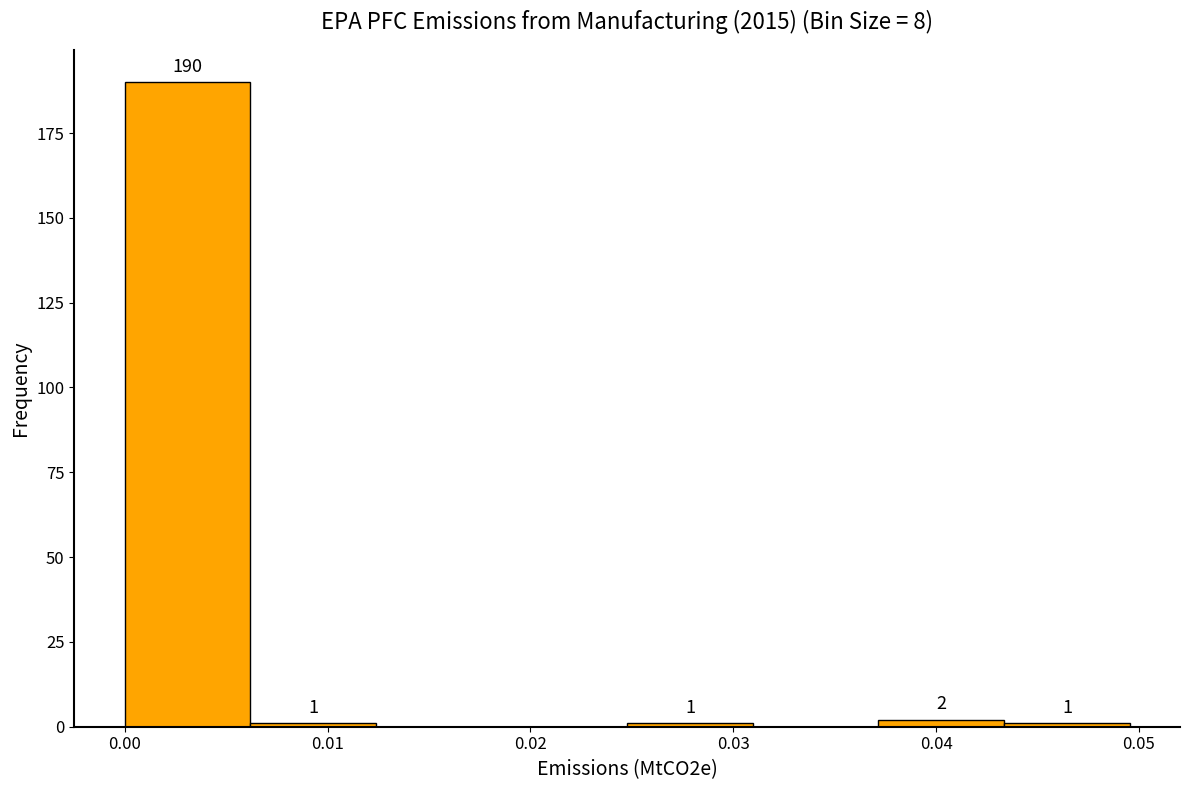

Over which range of the x-axis is the bar tallest?

0.000 to 0.006